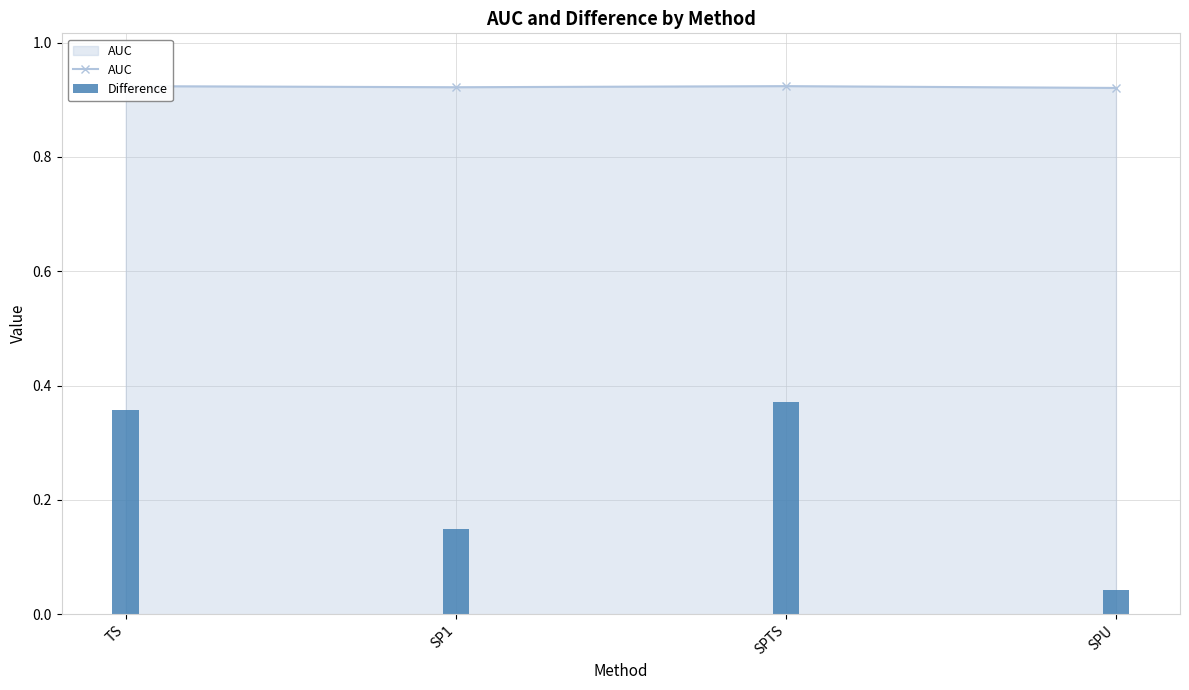

Reading left to right, what are all the values shown in this chart?

AUC: 0.9	0.9	0.9	0.9
Difference: 0.4	0.1	0.4	0.0